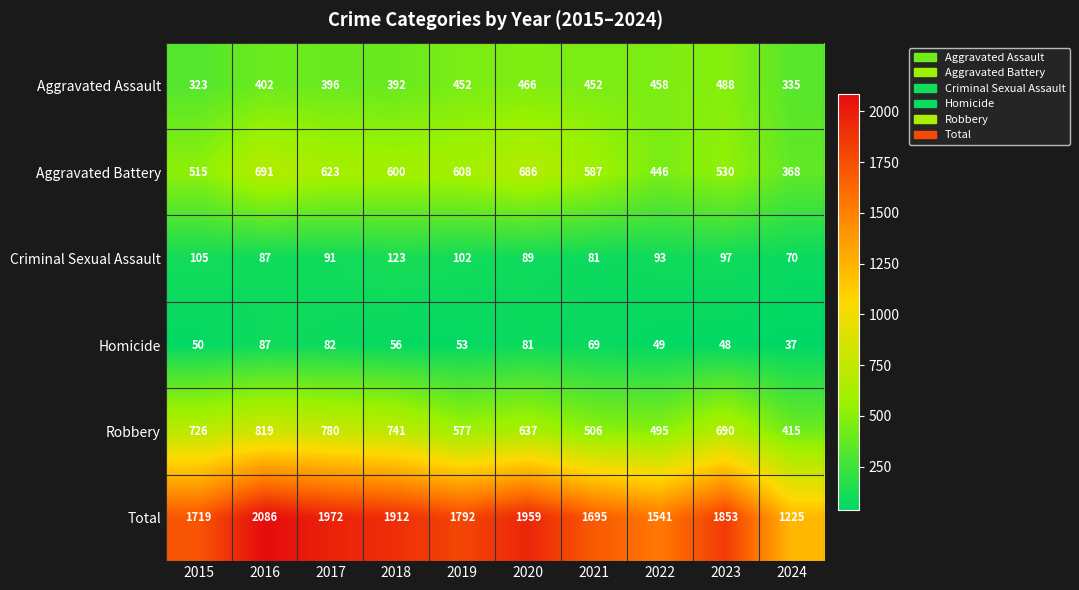

What is the approximate value of Homicide at 2024?

37